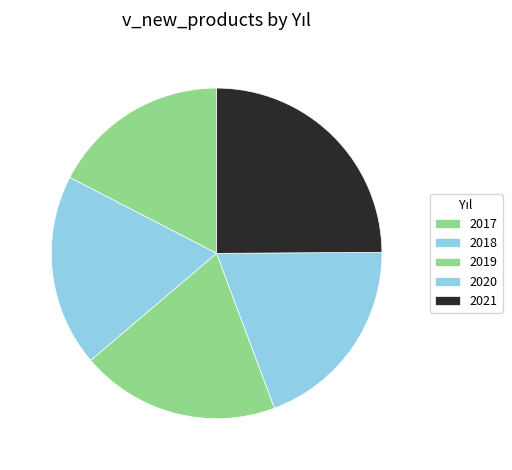

Count the number of slices in the pie.

5